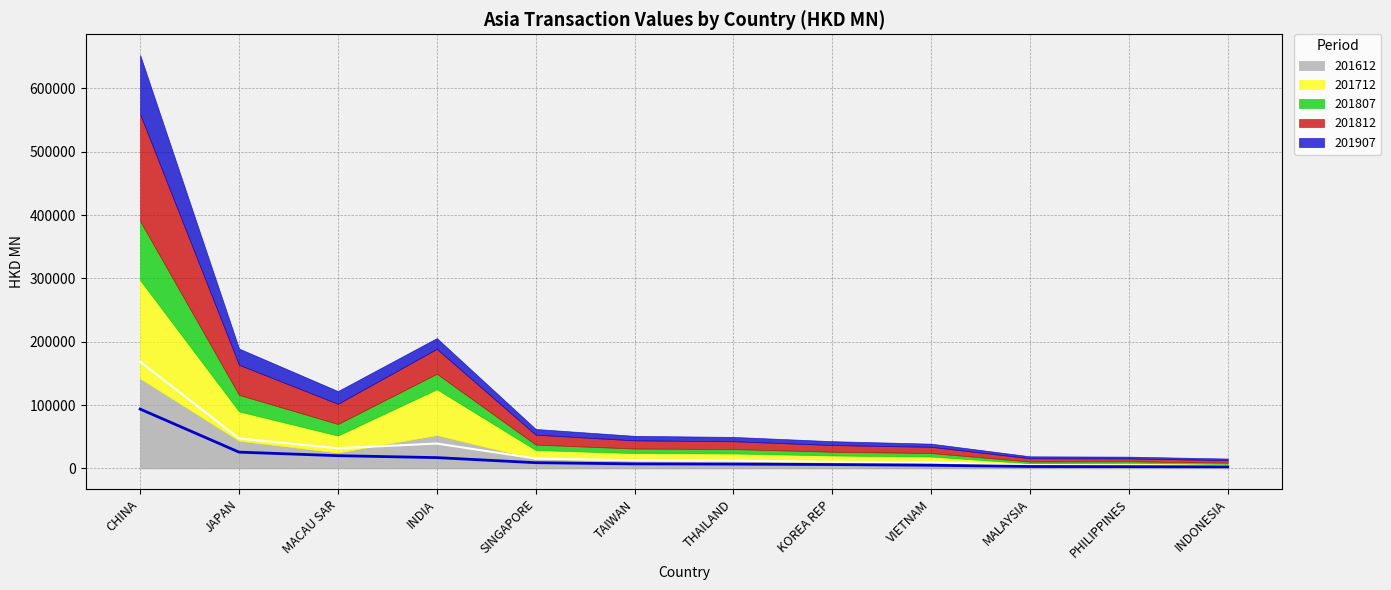

Which category has the lowest value in the 201907 line series?

INDONESIA